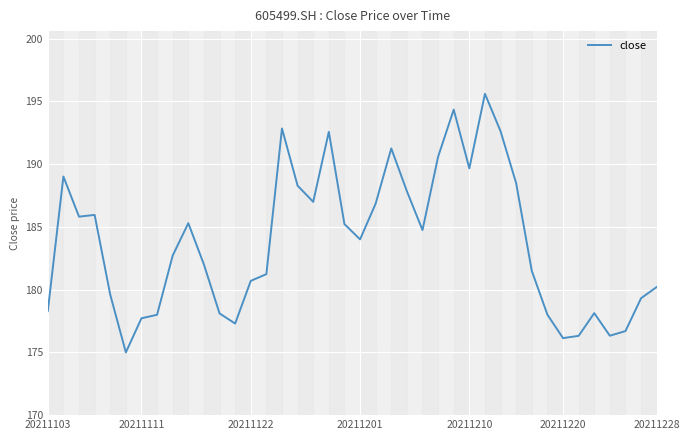

What is the difference between the maximum and minimum values?

20.6